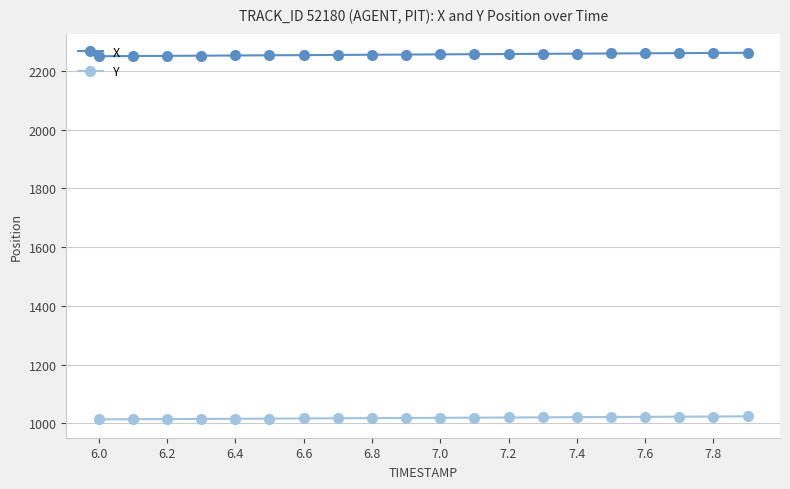

Which series has the largest total across all categories?

X